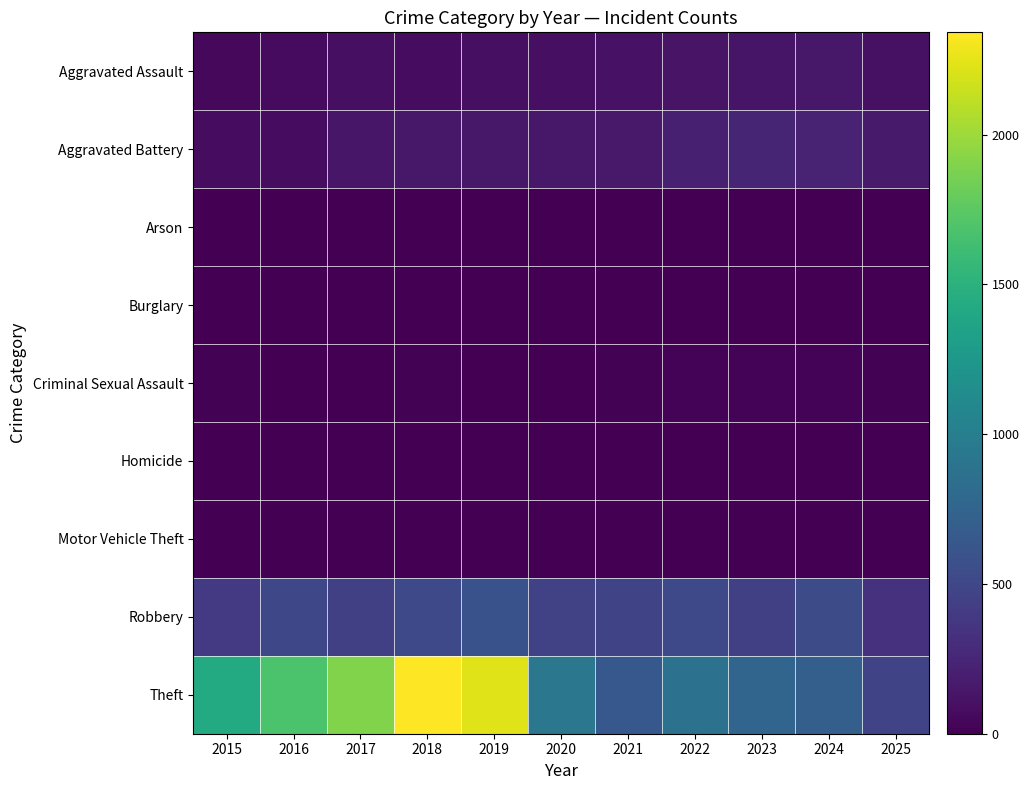

How many series are shown in this chart?

9